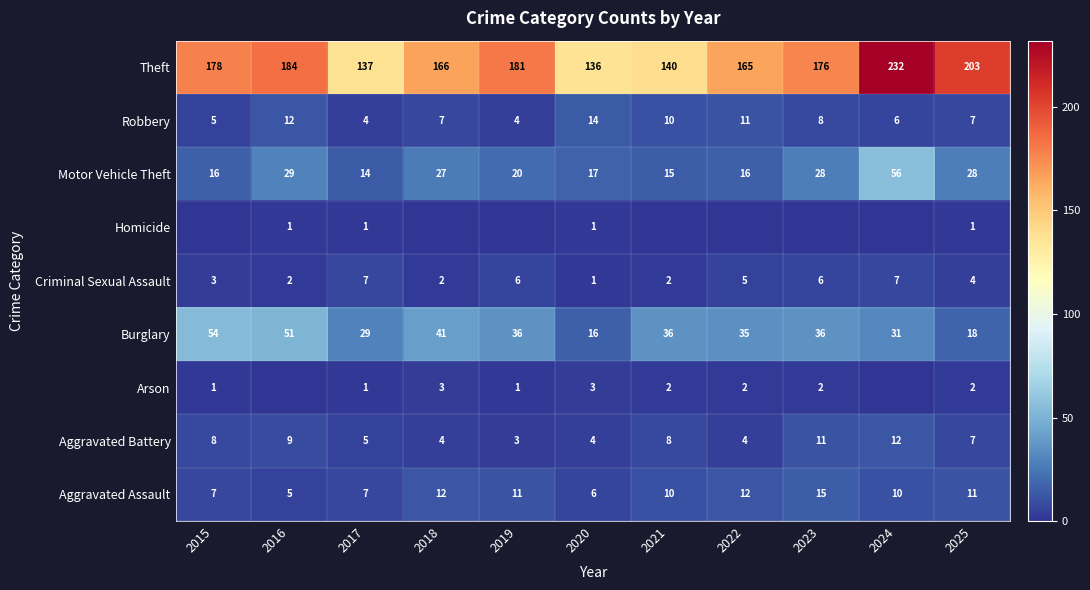

What is the highest value of the Arson series?

3